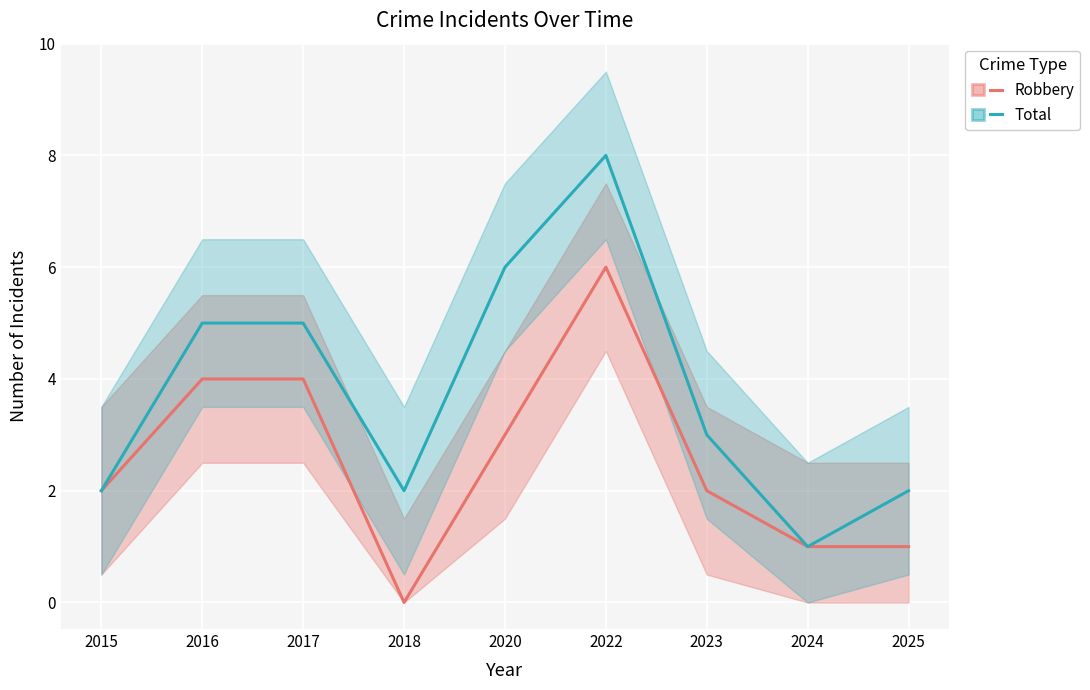

Rank the categories by Total value from highest to lowest.

2022, 2020, 2016, 2017, 2023, 2015, 2018, 2025, 2024